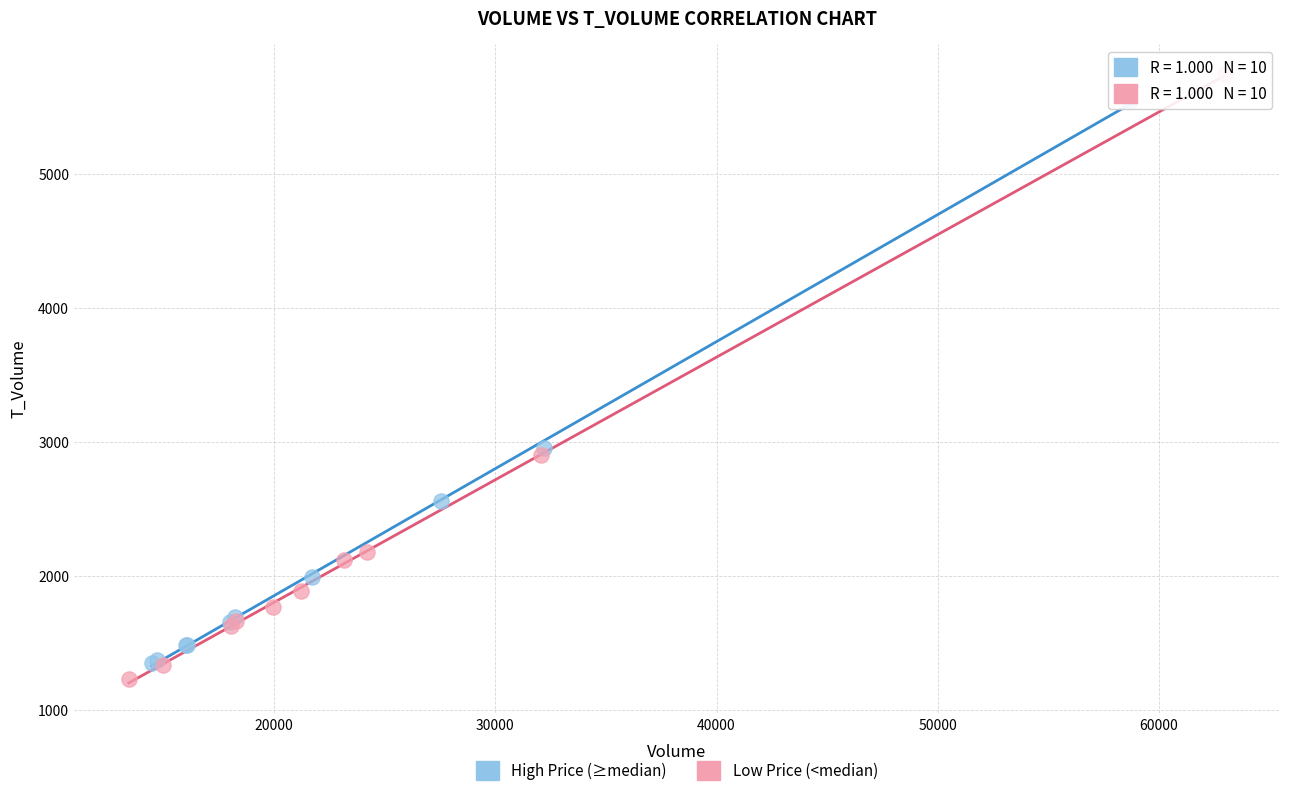

What are all the series names shown in the legend?

High Price (≥median), Low Price (<median)